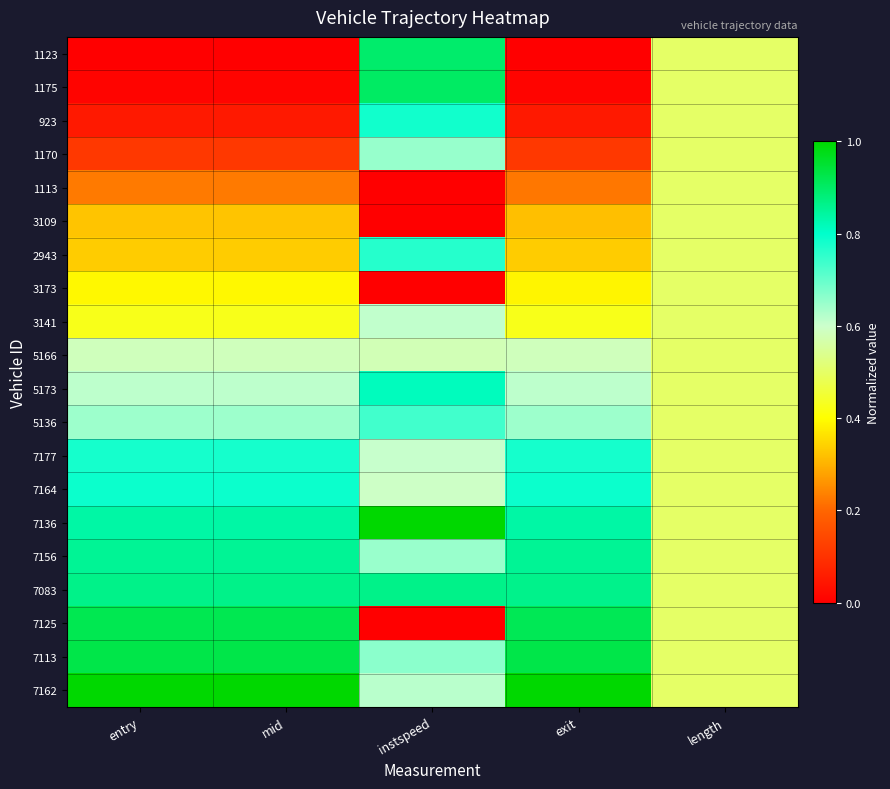

Between exit and entry, which is larger?

exit